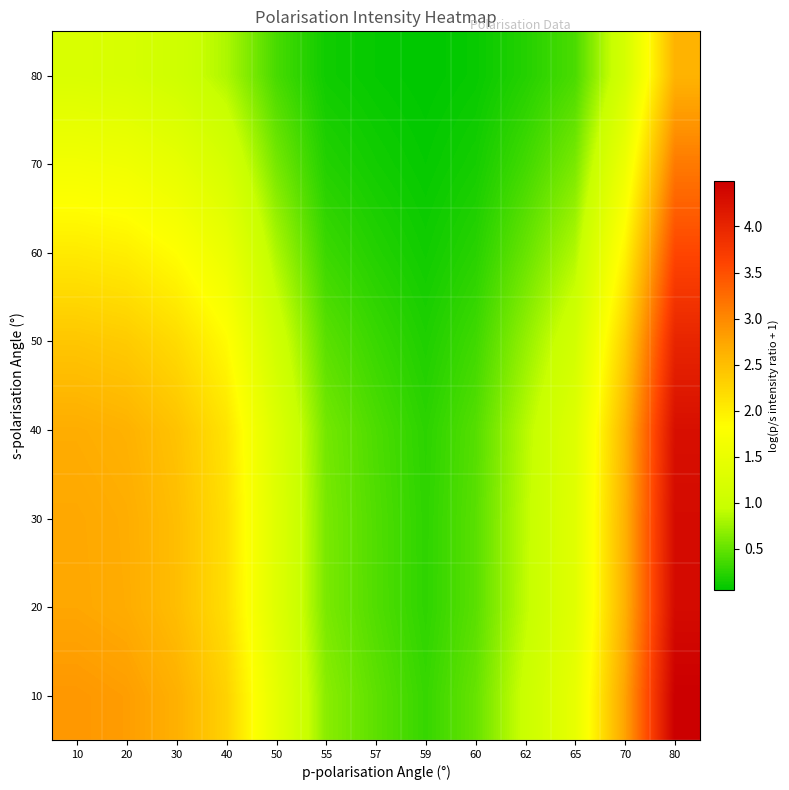

At 59, list the series in order from largest to smallest.

10, 20, 30, 40, 50, 60, 70, 80